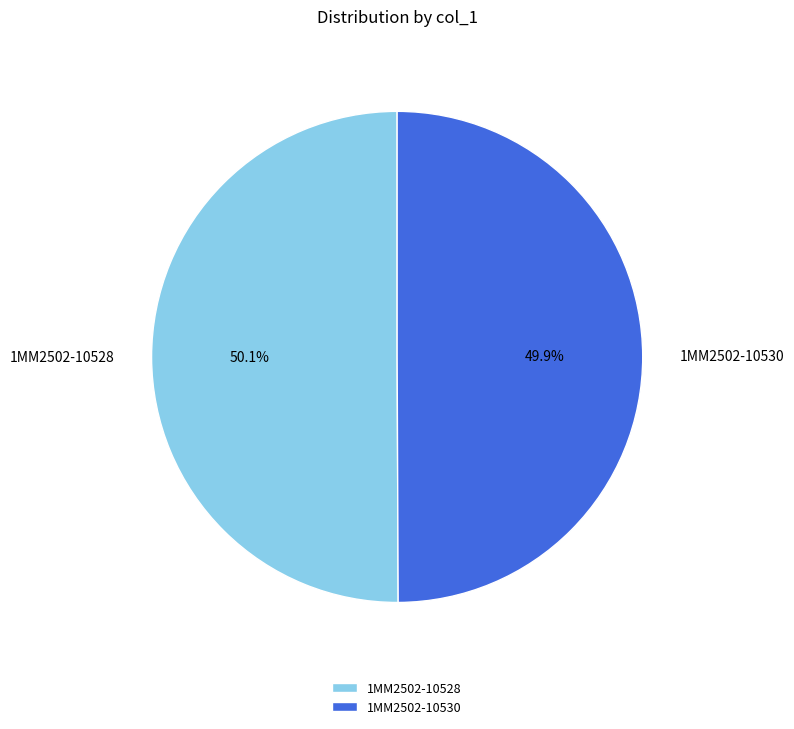

The 1MM2502-10530 slice represents 50% of the pie. True or false?

True